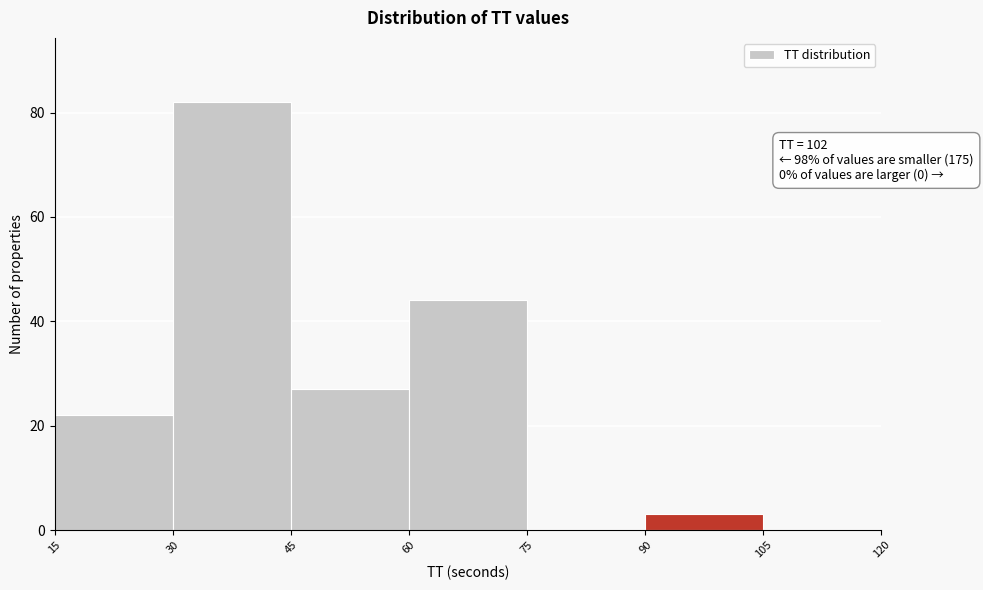

Which range on the x-axis has the tallest bar?

30 to 45